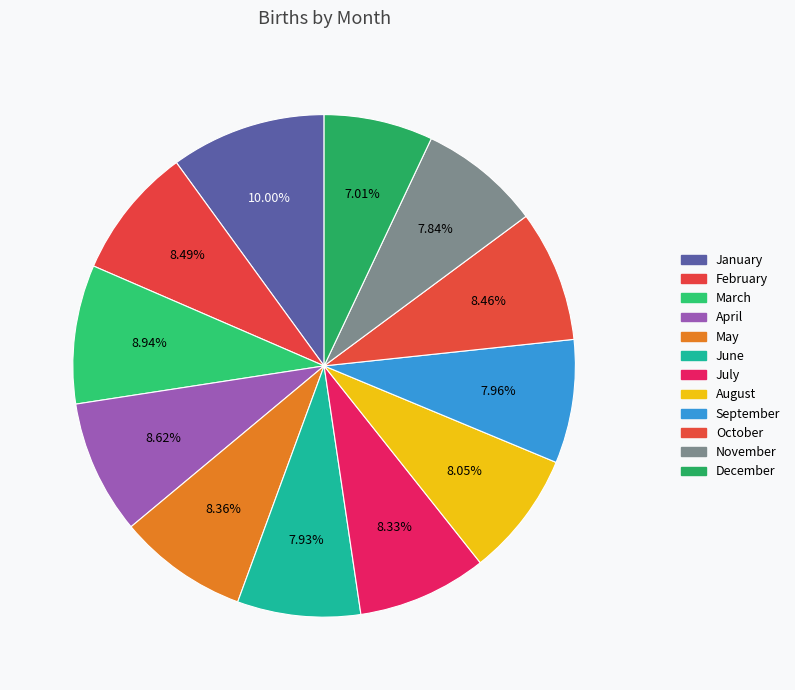

Does July account for over 50% of the chart?

No